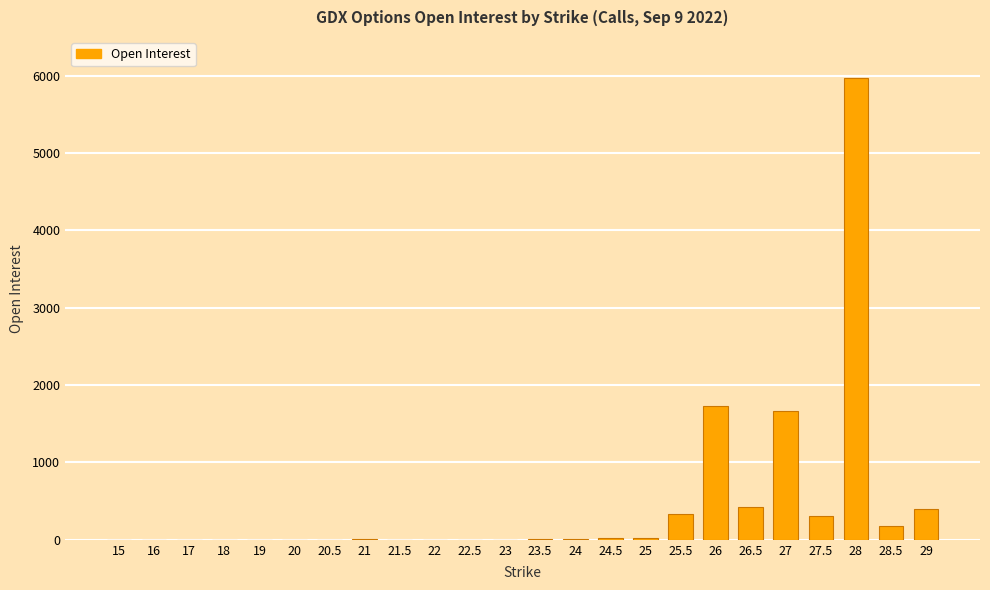

Read the value at 23.

2